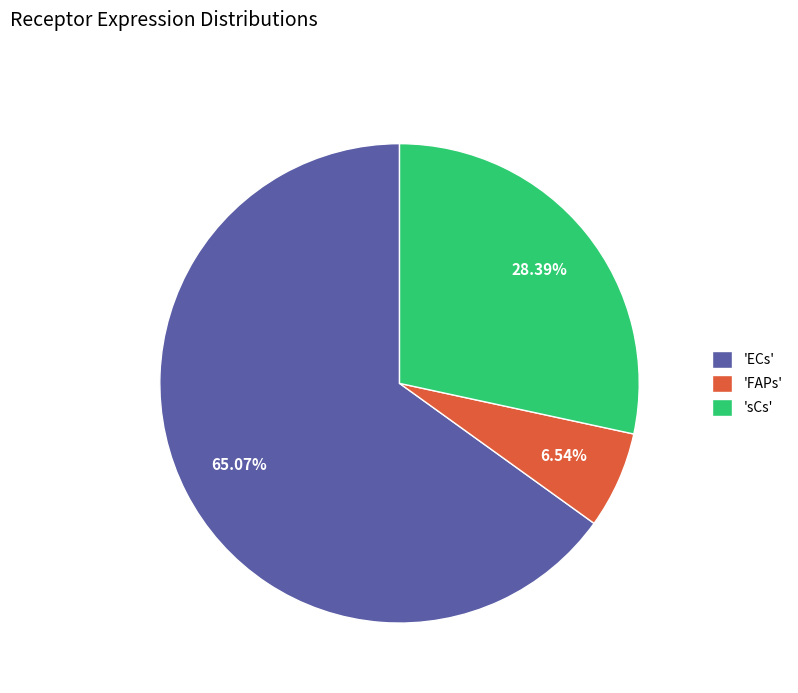

Is the sum of 'ECs' and 'sCs' greater than half?

Yes